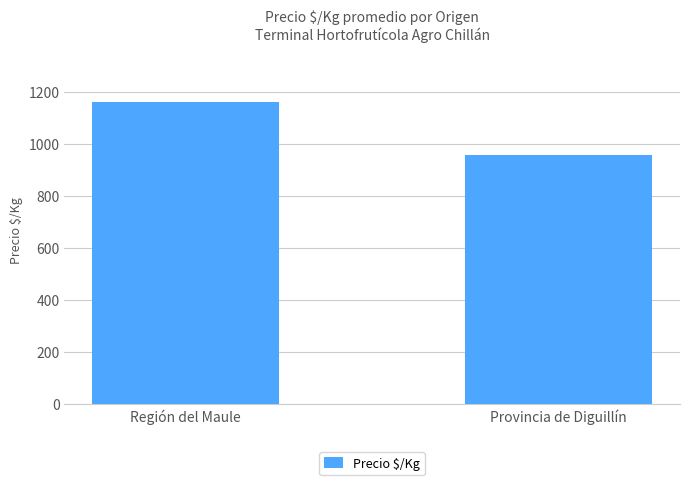

Count the values in the range 956 to 1162.

2